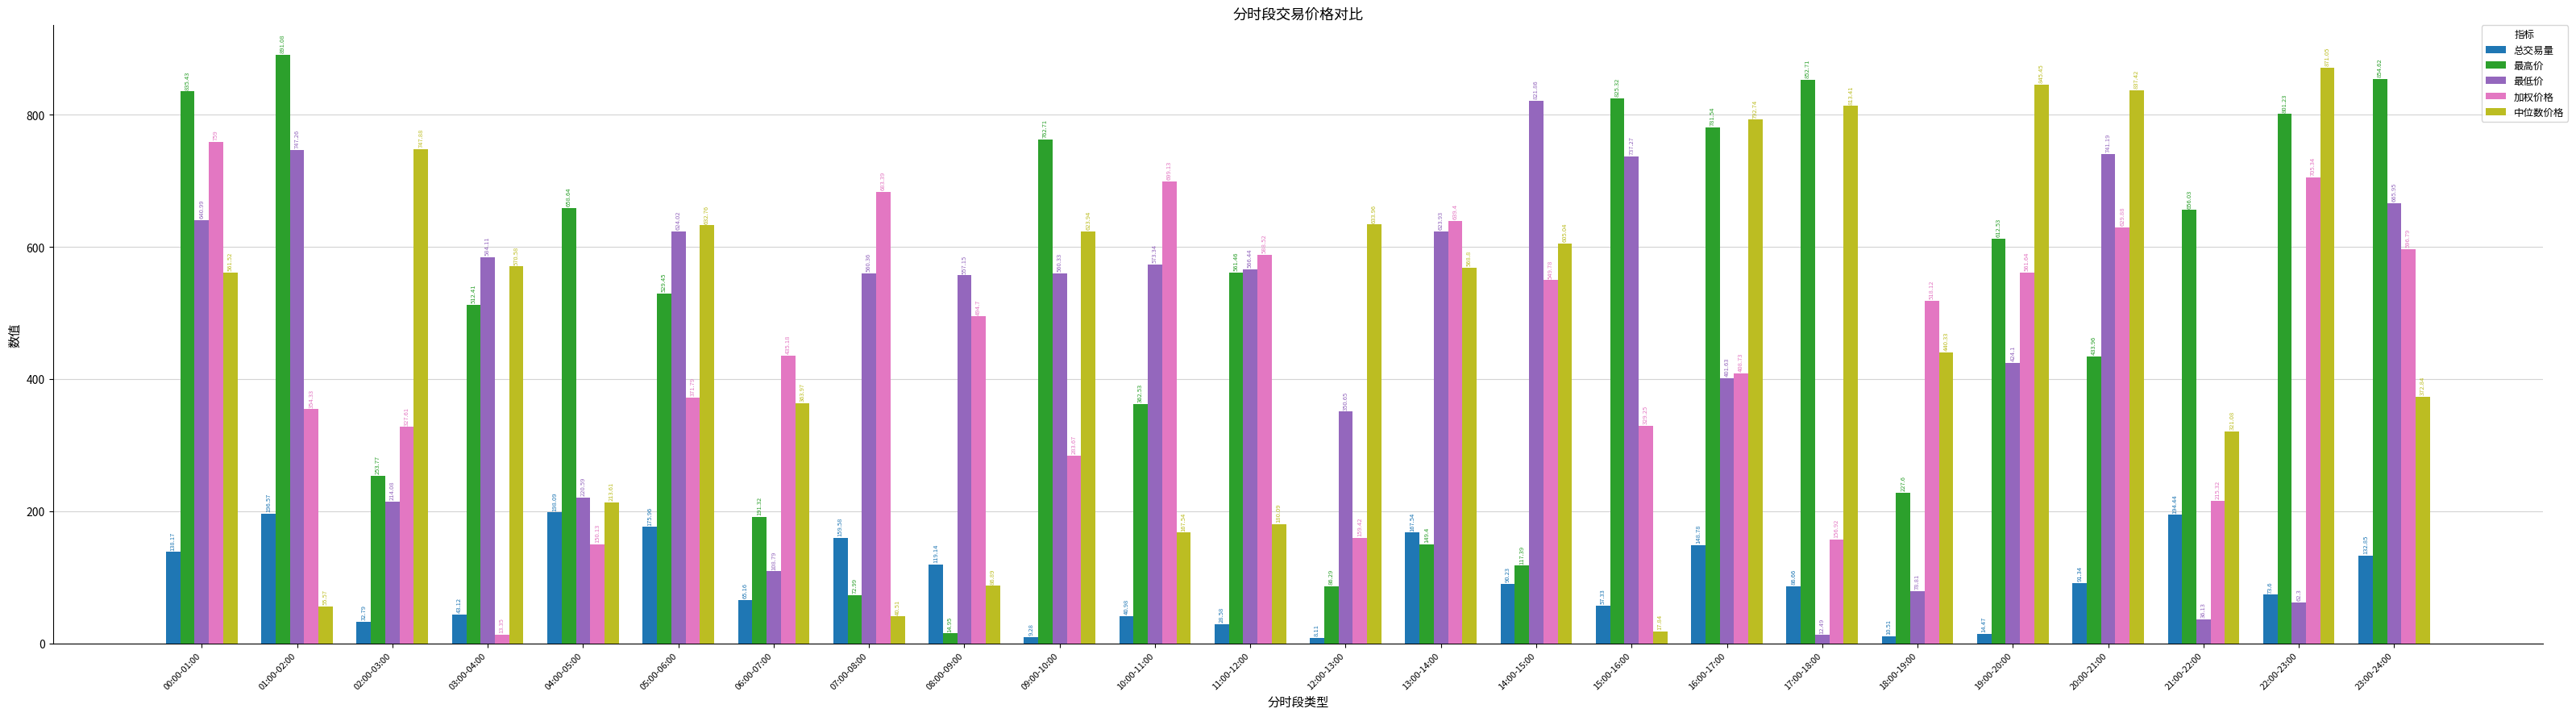

How many data points does each series have?

24